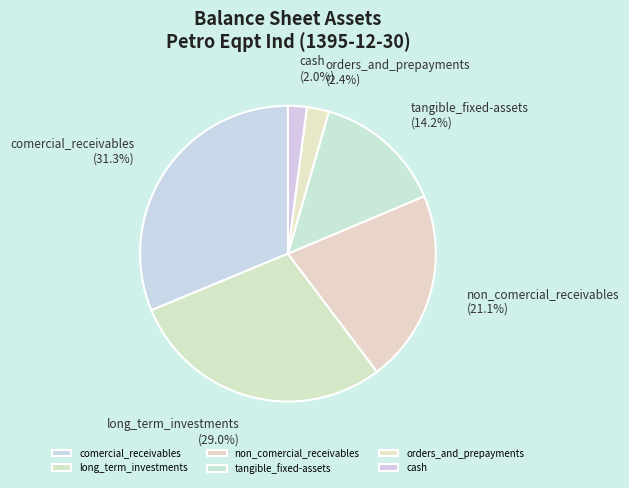

To the nearest percent, what percentage of the pie is comercial_receivables?

31%